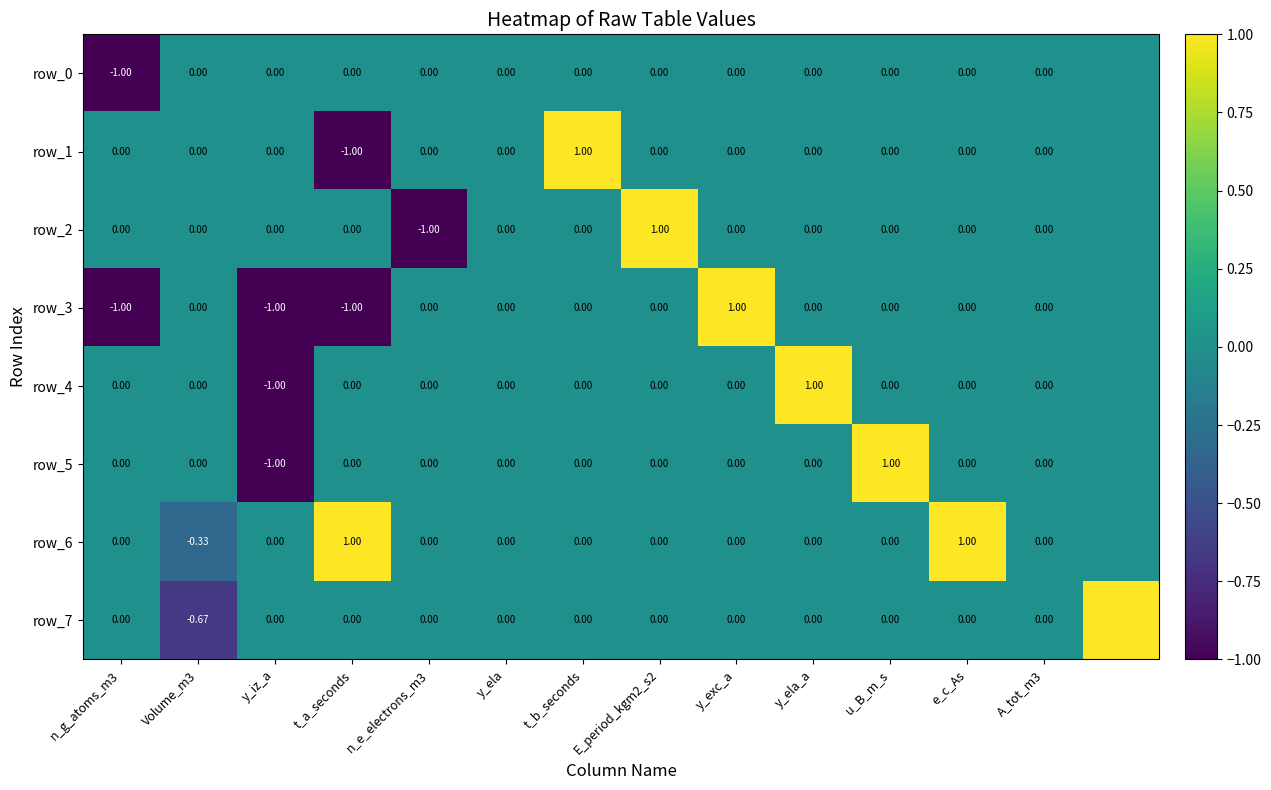

Reading left to right, extract all data points from this chart.

row_0: -1.0	0.0	0.0	0.0	0.0	0.0	0.0	0.0	0.0	0.0	0.0	0.0	0.0	0.0
row_1: 0.0	0.0	0.0	-1.0	0.0	0.0	1.0	0.0	0.0	0.0	0.0	0.0	0.0	0.0
row_2: 0.0	0.0	0.0	0.0	-1.0	0.0	0.0	1.0	0.0	0.0	0.0	0.0	0.0	0.0
row_3: -1.0	0.0	-1.0	-1.0	0.0	0.0	0.0	0.0	1.0	0.0	0.0	0.0	0.0	0.0
row_4: 0.0	0.0	-1.0	0.0	0.0	0.0	0.0	0.0	0.0	1.0	0.0	0.0	0.0	0.0
row_5: 0.0	0.0	-1.0	0.0	0.0	0.0	0.0	0.0	0.0	0.0	1.0	0.0	0.0	0.0
row_6: 0.0	-0.3	0.0	1.0	0.0	0.0	0.0	0.0	0.0	0.0	0.0	1.0	0.0	0.0
row_7: 0.0	-0.7	0.0	0.0	0.0	0.0	0.0	0.0	0.0	0.0	0.0	0.0	0.0	1.0